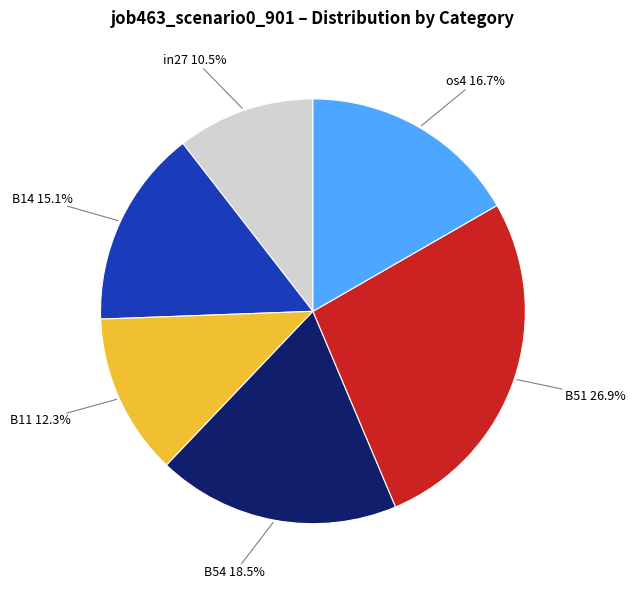

Is there a majority slice in this chart?

No